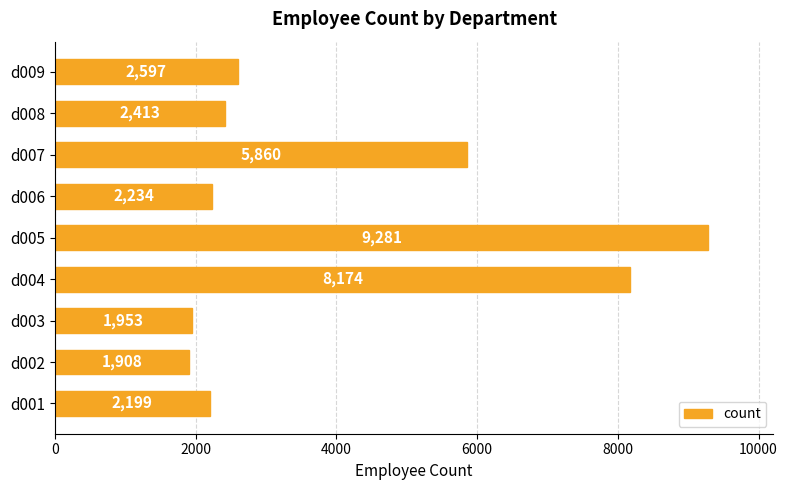

Where is the data nearest to the value 5594?

d007